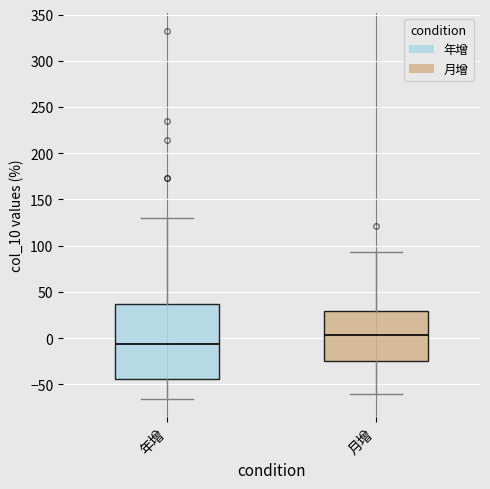

Which box is the tallest, from its lower edge to its upper edge?

年增